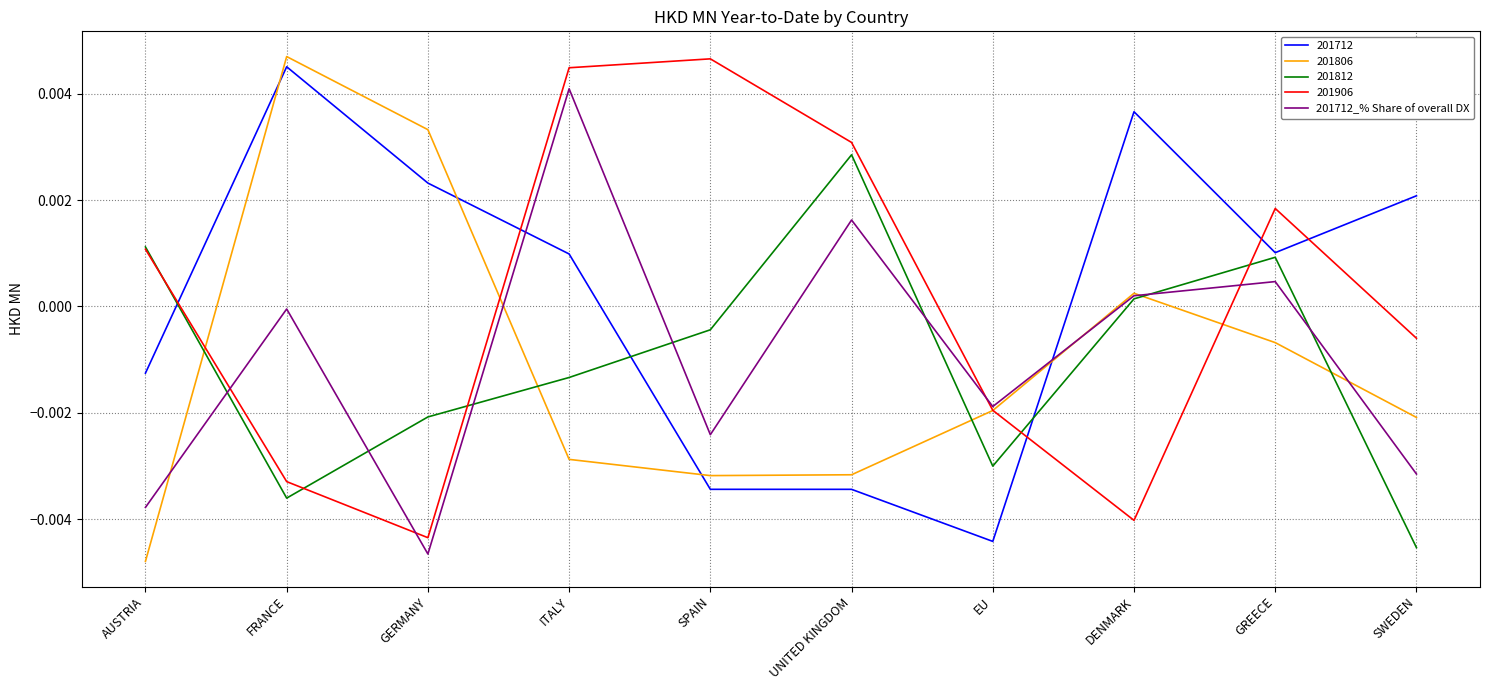

List the labels in order of 201712_% Share of overall DX value, largest first.

ITALY, UNITED KINGDOM, GREECE, DENMARK, FRANCE, EU, SPAIN, SWEDEN, AUSTRIA, GERMANY